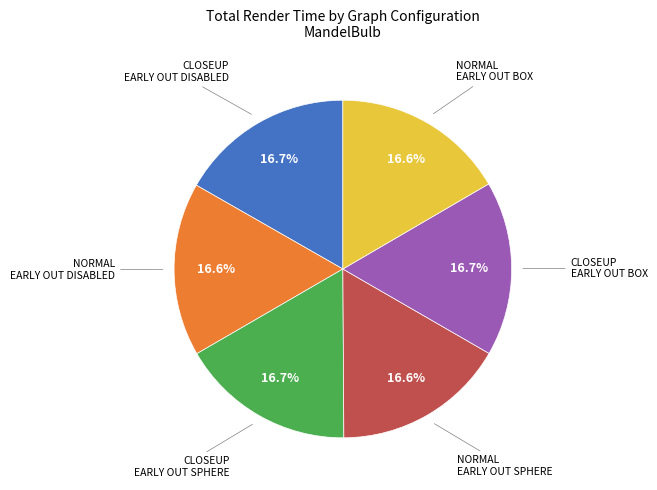

How many slices are in this pie chart?

6